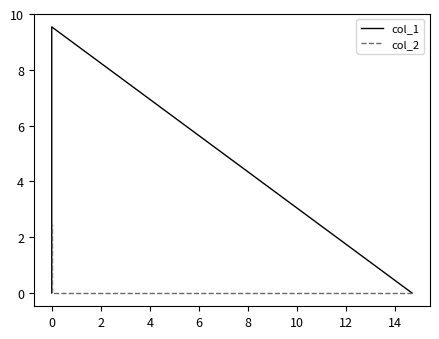

Rank the series at 0 from lowest to highest value.

col_2, col_1